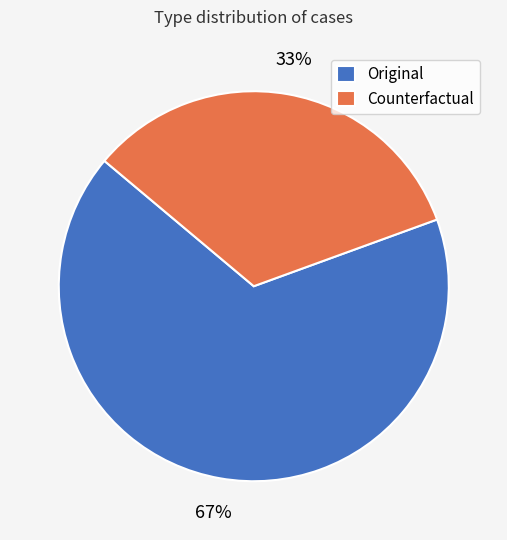

Rank the categories by value from highest to lowest.

Original, Counterfactual